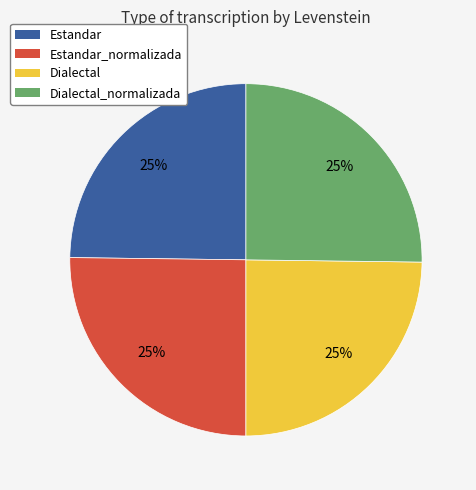

Is there any slice that represents more than half of the pie?

No